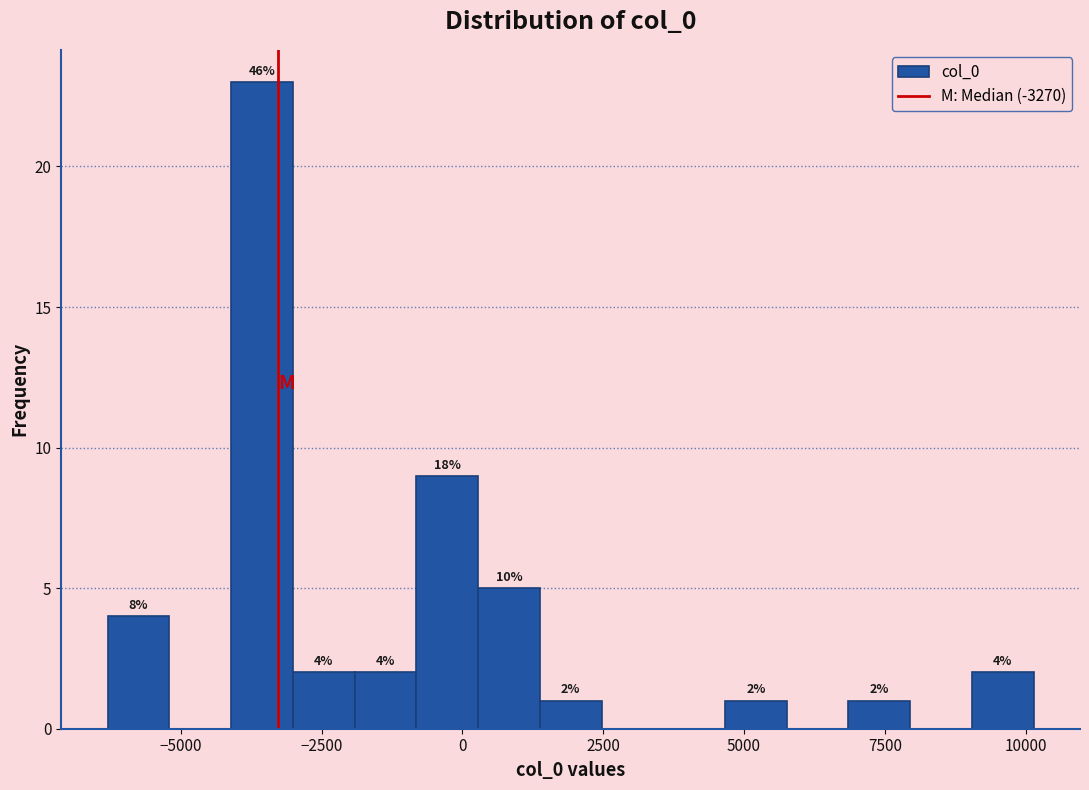

Around what value on the x-axis is the tallest bar? Give the approximate position of its centre, as read against the axis.

-3500